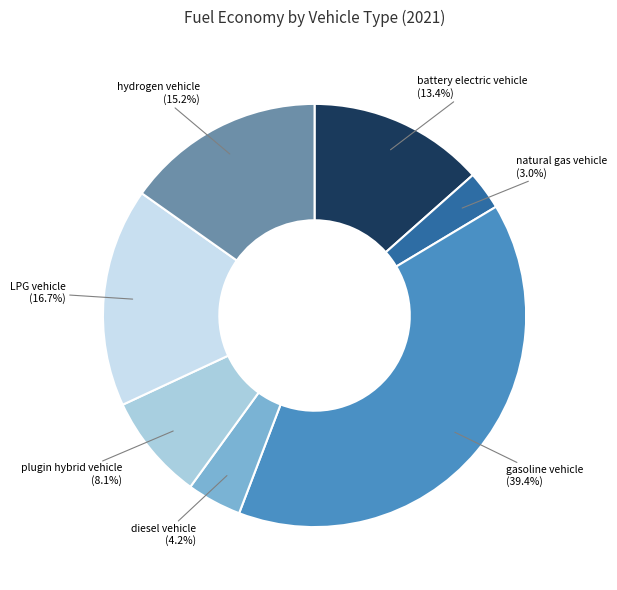

What portion of the pie excludes LPG vehicle?

83.3%